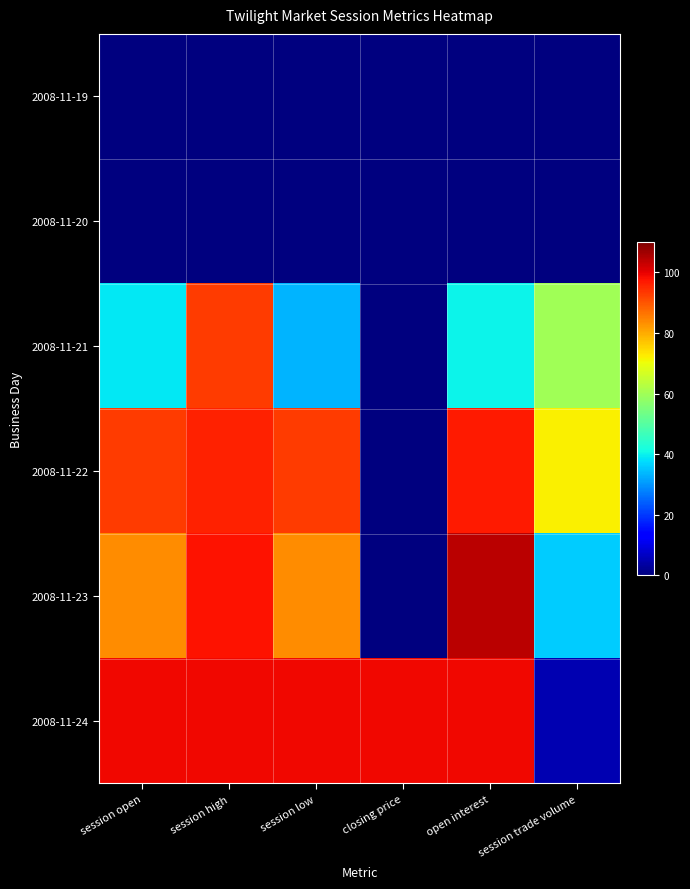

Which series has the largest range (max minus min)?

2008-11-23